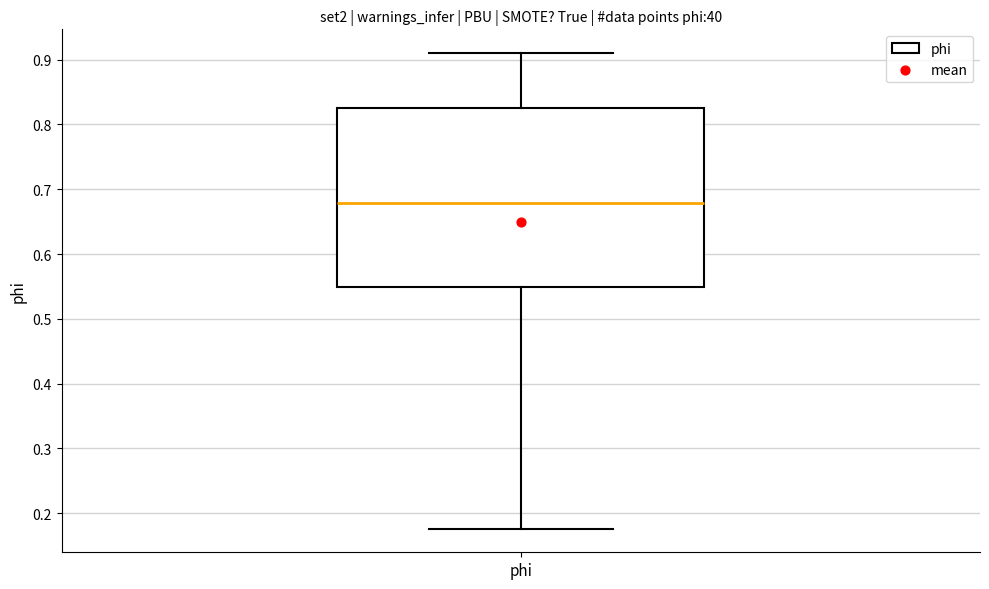

Transcribe this box plot: give where the median line is, the range the box spans, and where the two whiskers end, as read against the y-axis. The values are not printed on the chart, so give them approximately, as read against the axis.

median 0.68, box 0.55 to 0.82, whiskers 0.18 to 0.91